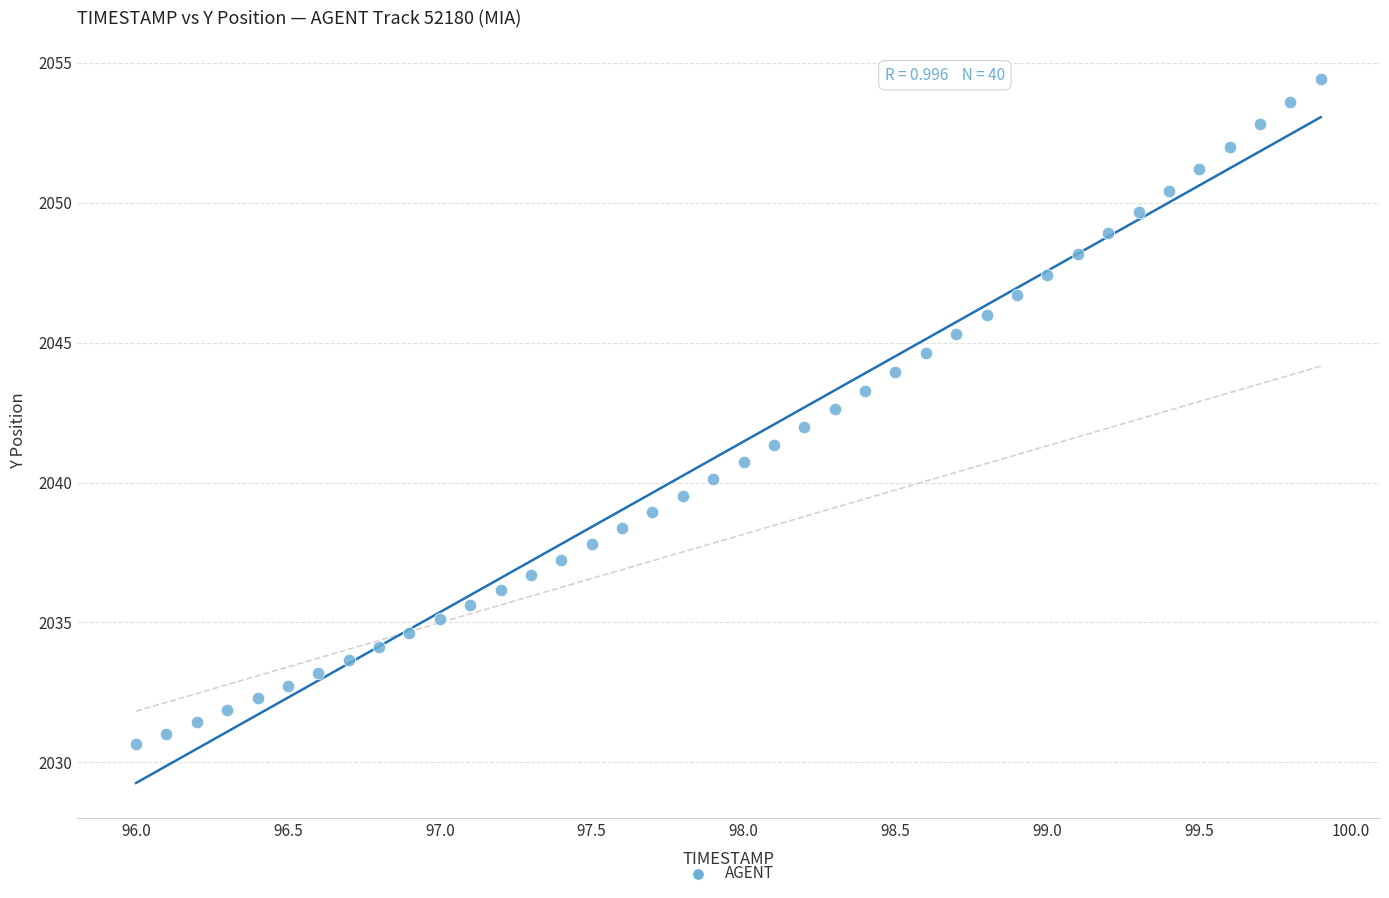

What is the range of Y values (max minus min)?

23.8